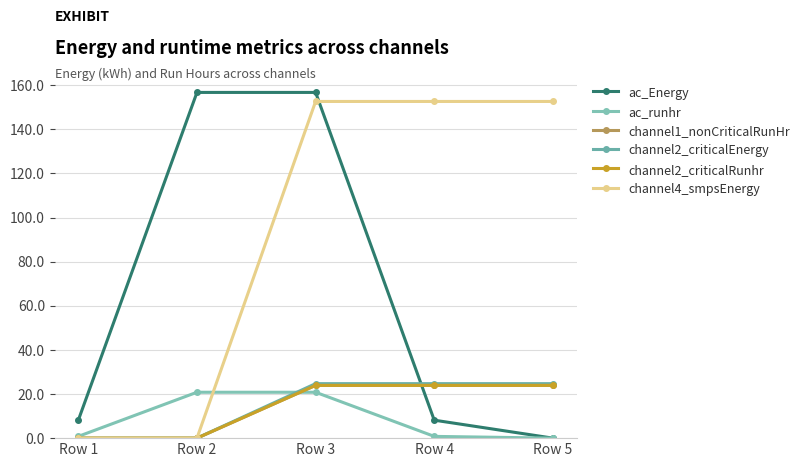

Between Row 4 and Row 3, which is larger?

Row 3